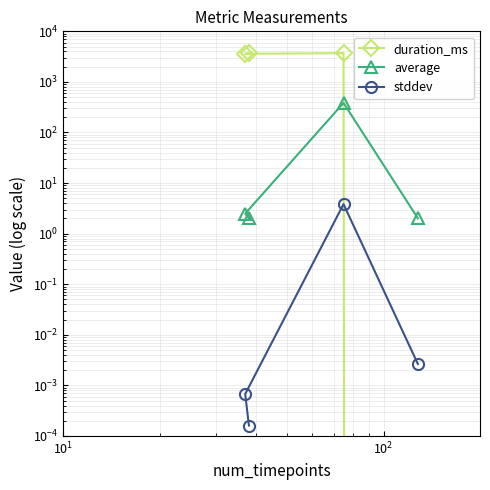

List the series in order of their peak value, highest first.

duration_ms, average, stddev